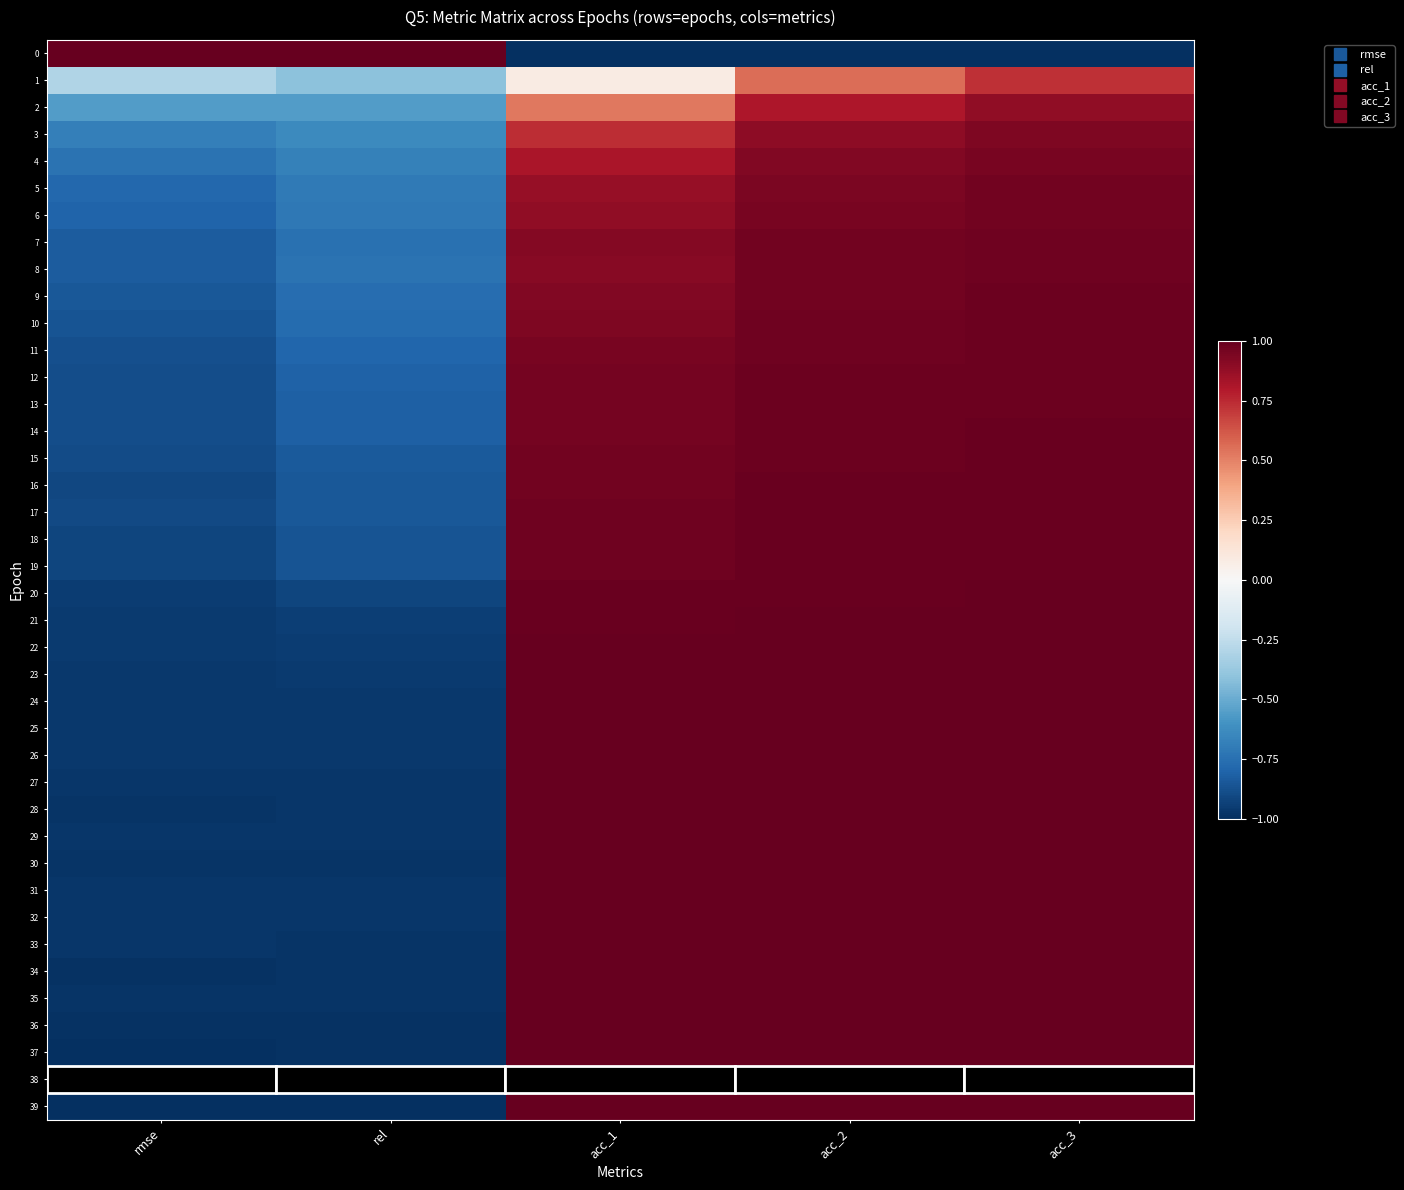

At how many categories does at least one series exceed 0?

5